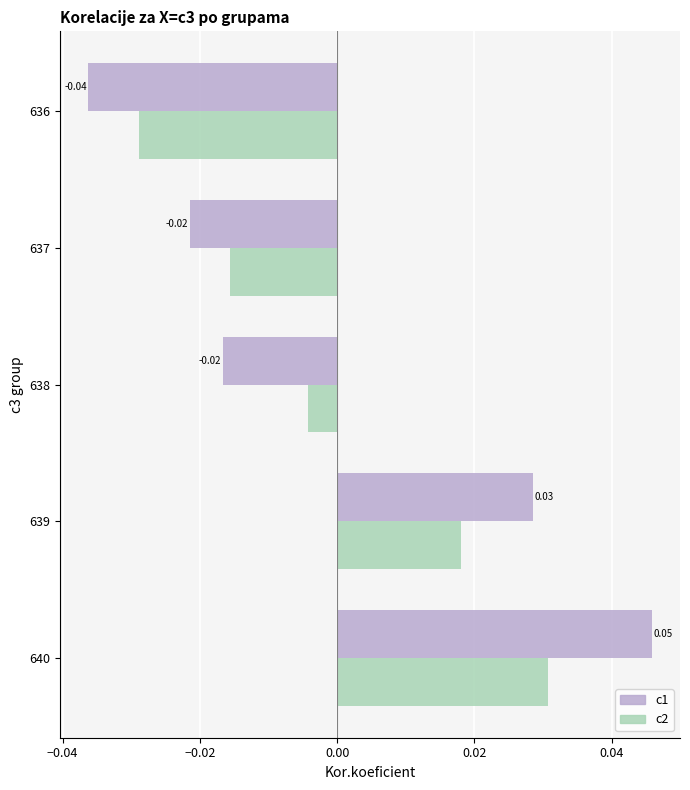

Which series has the widest spread of values?

c1